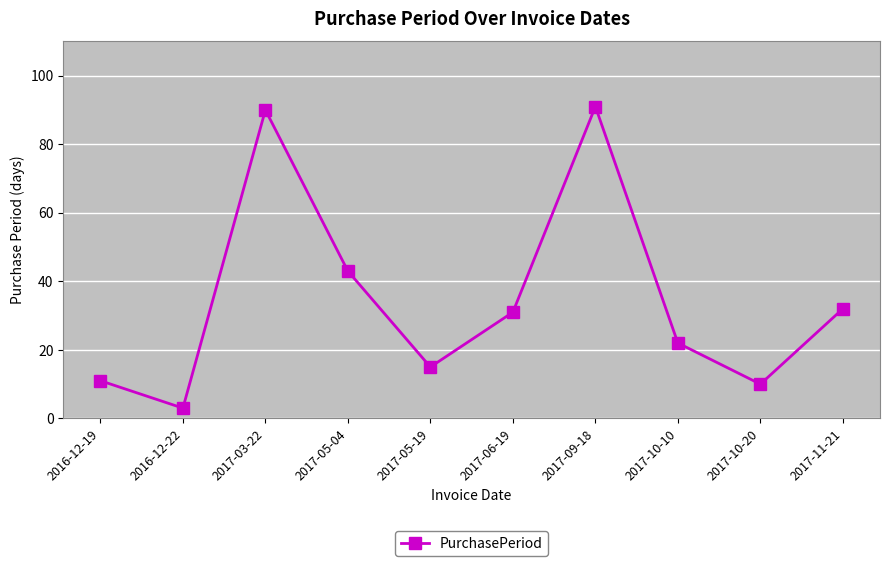

What is the sum of all values?

348